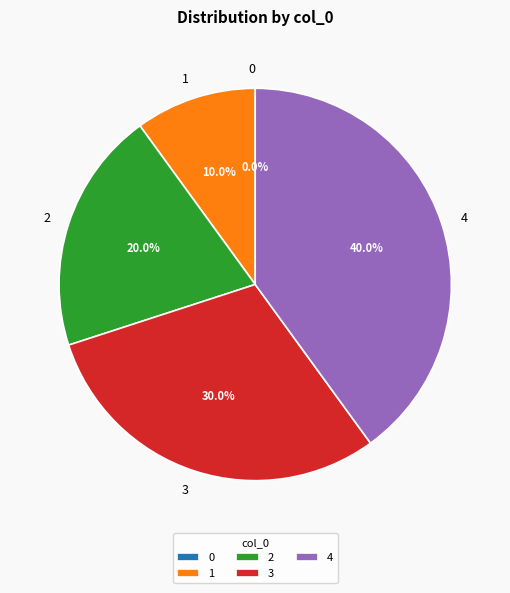

Count the number of slices in the pie.

5